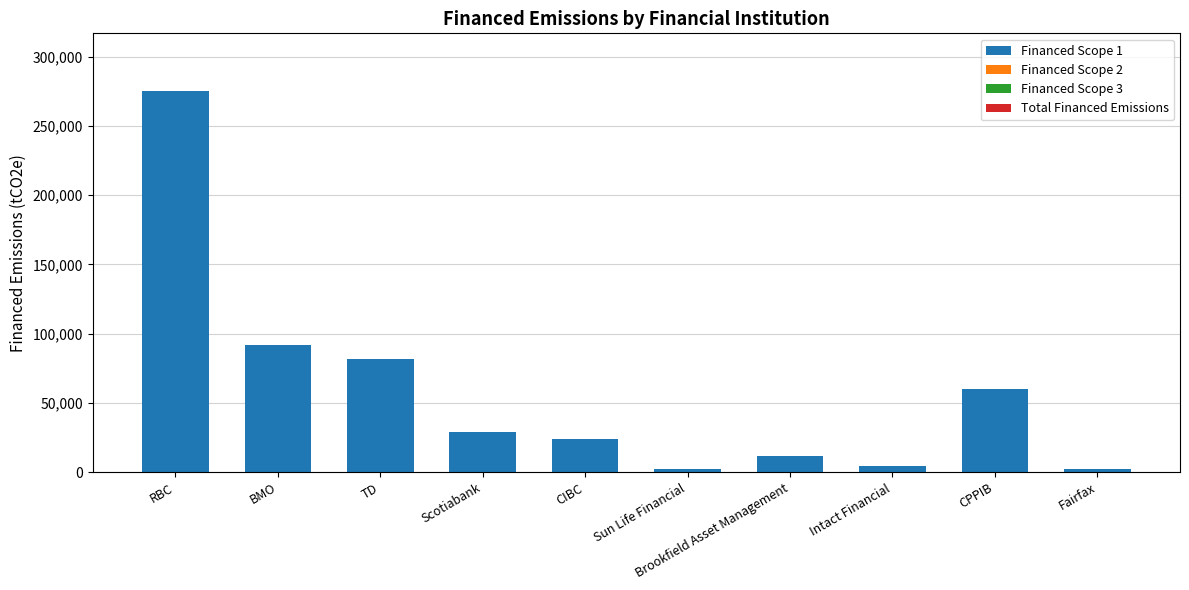

How many values exceed 29330?

5